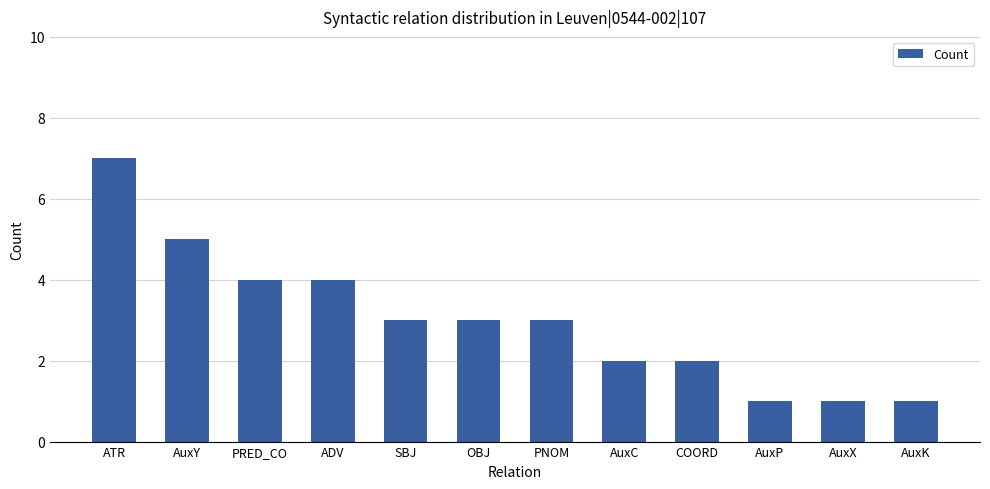

At which label does the data first exceed 3?

ATR